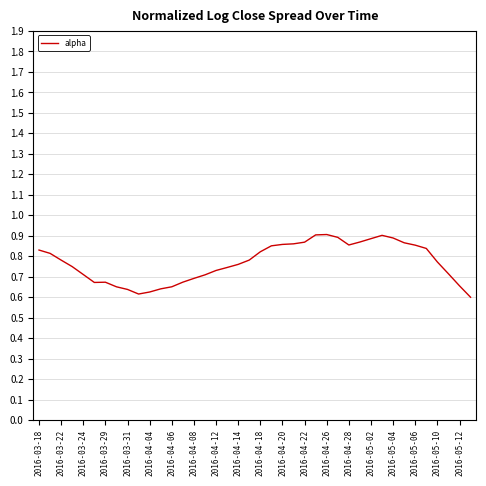

What is the difference between the maximum and minimum values?

0.3